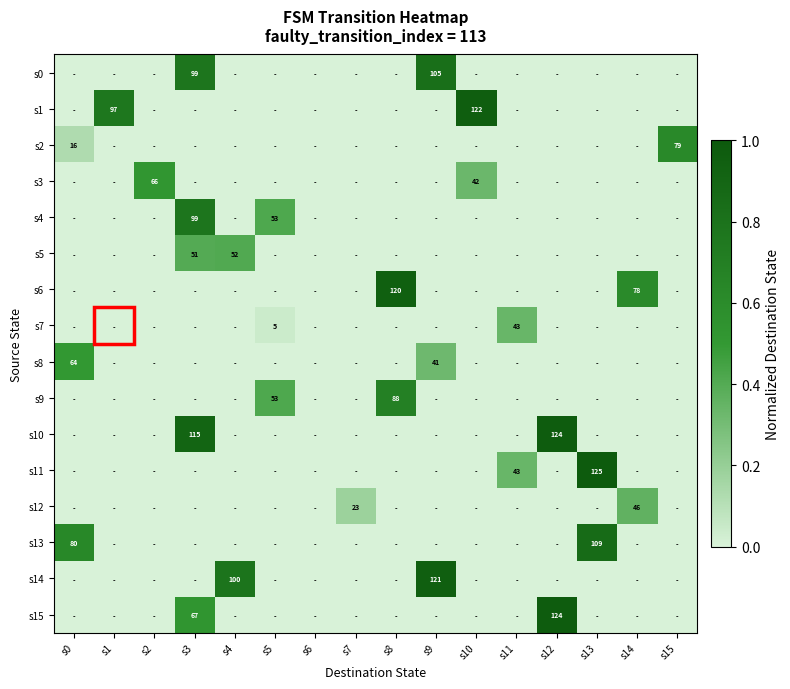

Rank the categories by s7 value from lowest to highest.

s0, s1, s2, s3, s4, s6, s7, s8, s9, s10, s12, s13, s14, s15, s5, s11